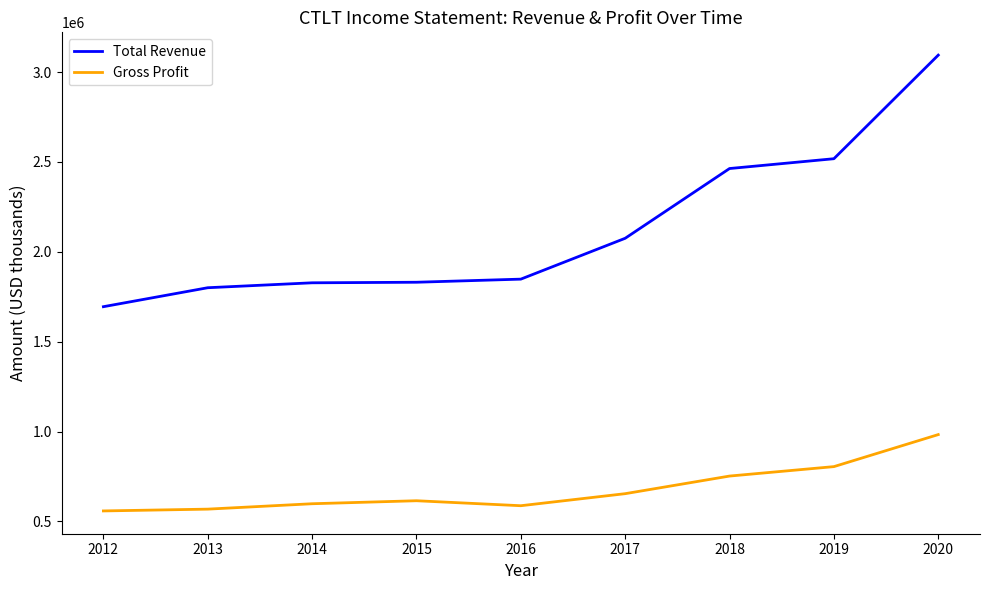

What is the sum of all Total Revenue values?

19152800